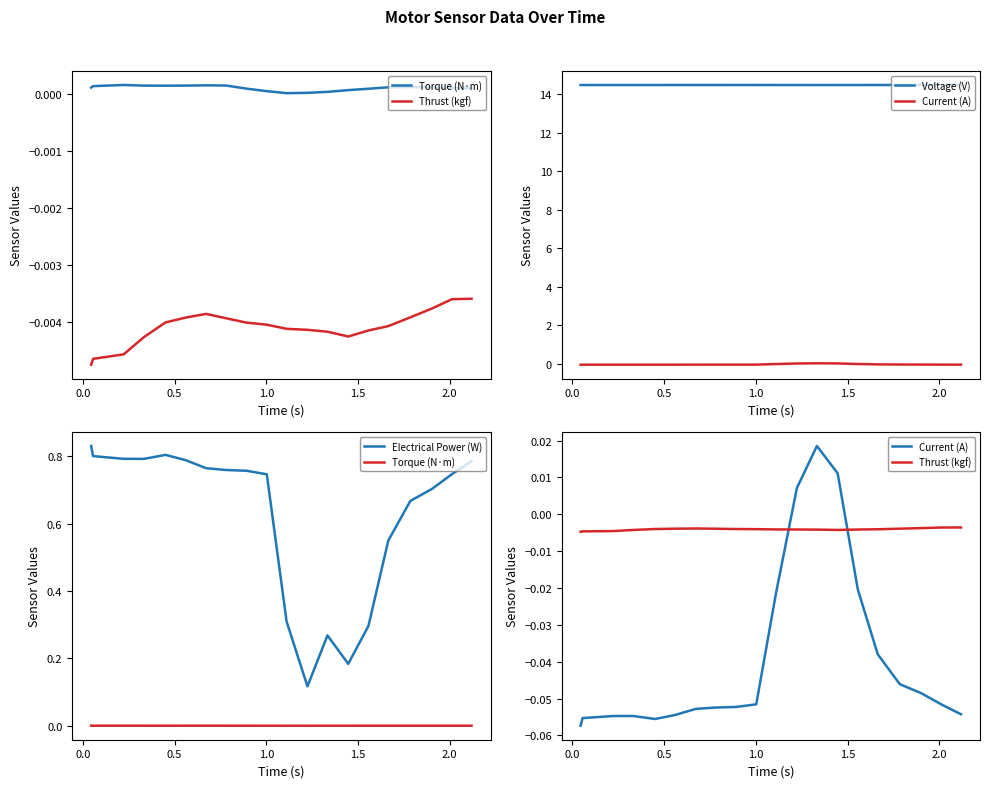

At how many categories does at least one series exceed 9?

20